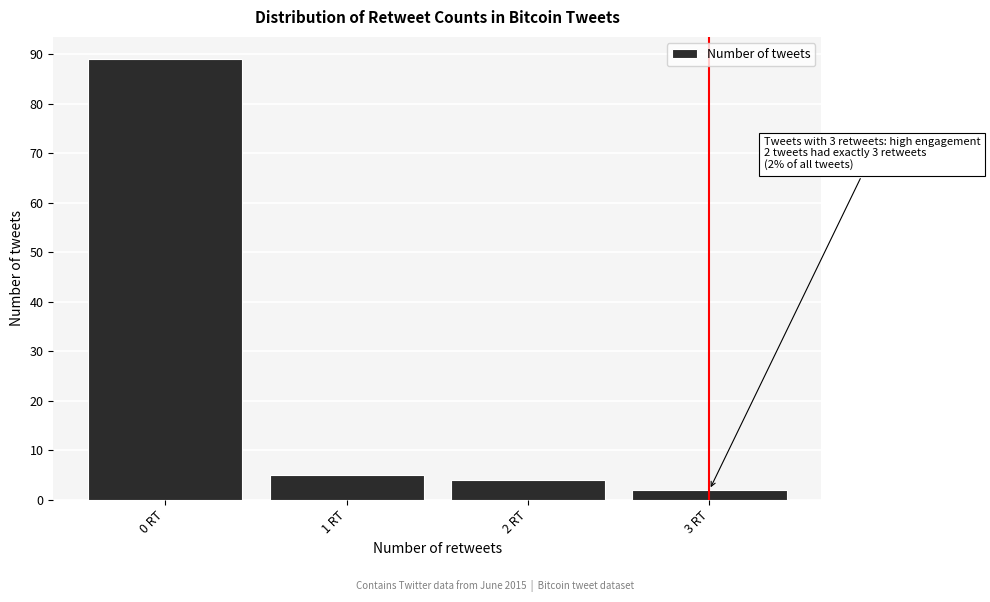

Reading left to right, transcribe all the data shown in this chart.

0 RT=89	1 RT=5	2 RT=4	3 RT=2